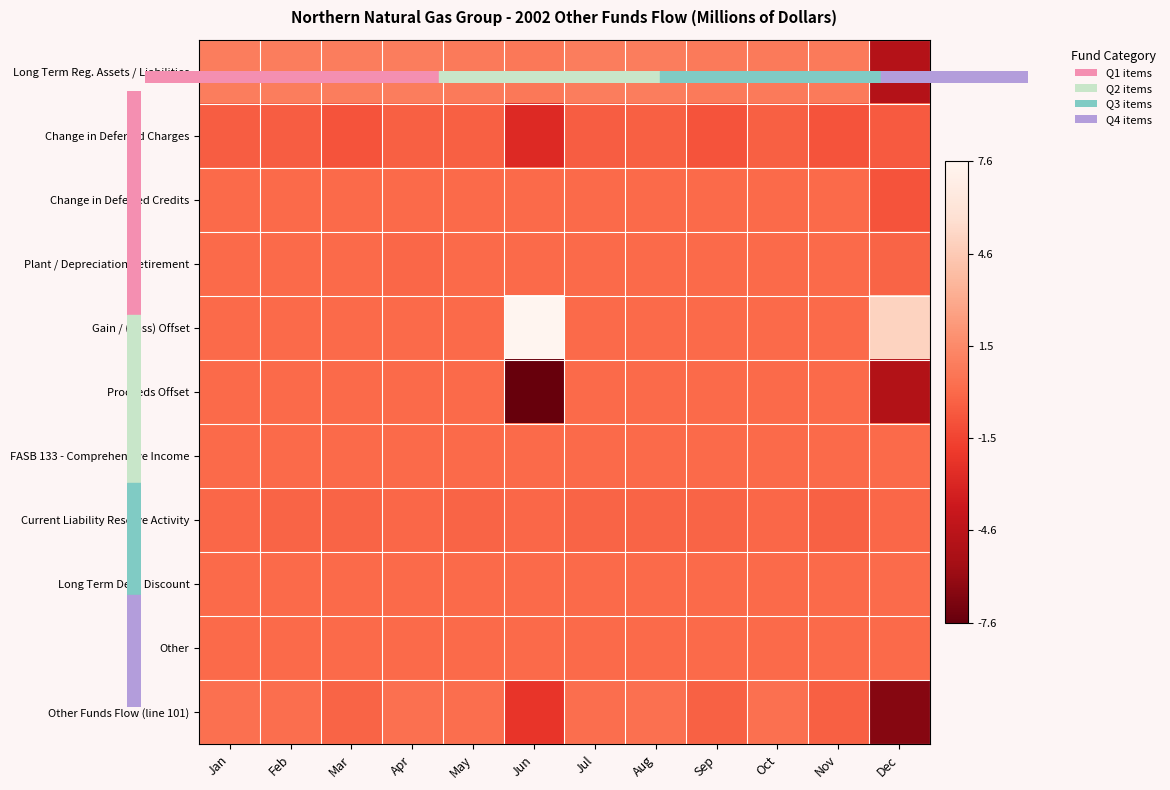

Which label corresponds to the largest value in the chart?

Jun